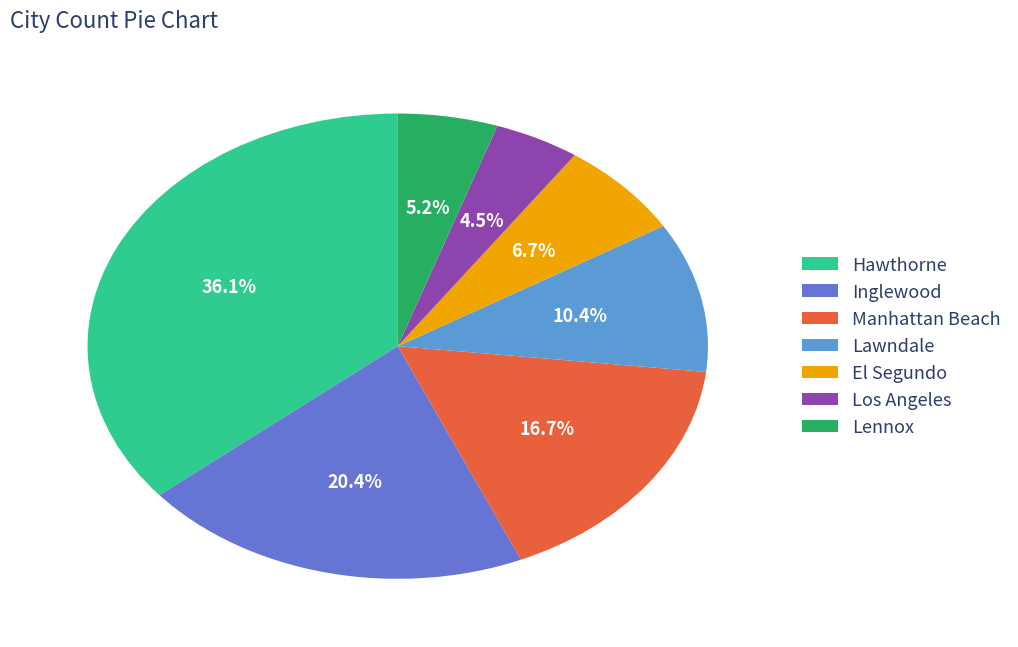

Does any single category account for the majority?

No